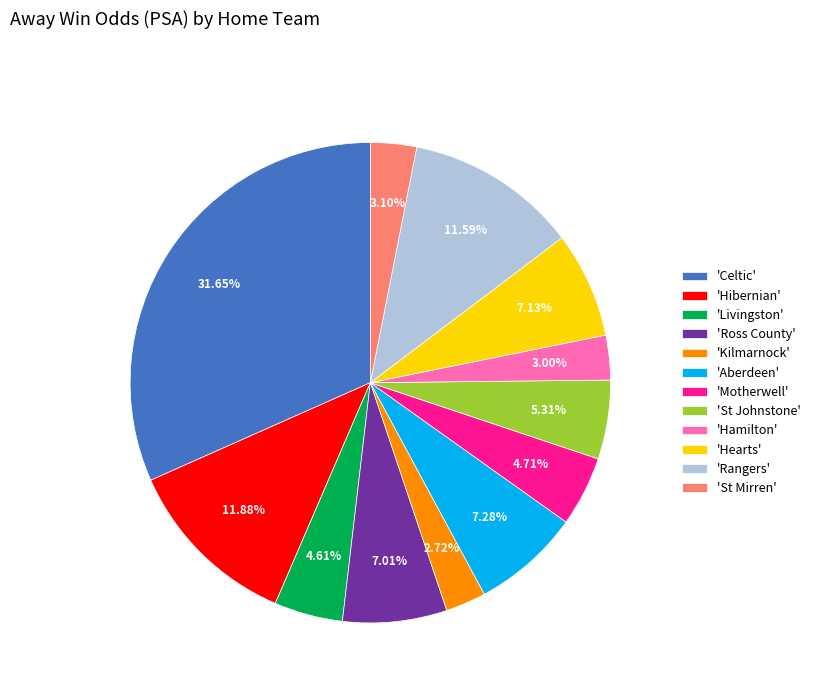

How many slices are in this pie chart?

12